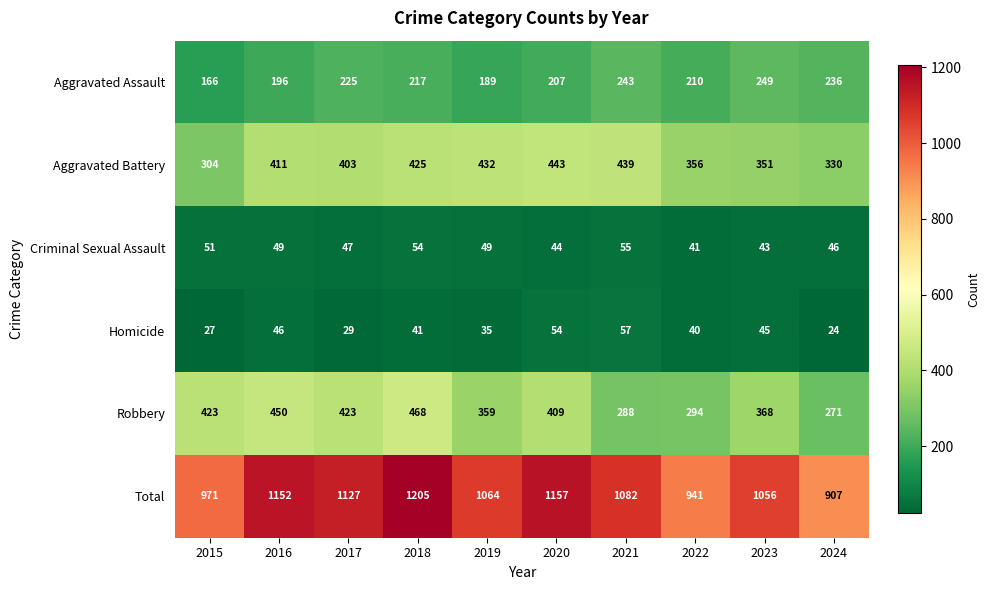

What is the spread (max minus min) of values at 2016?

1106